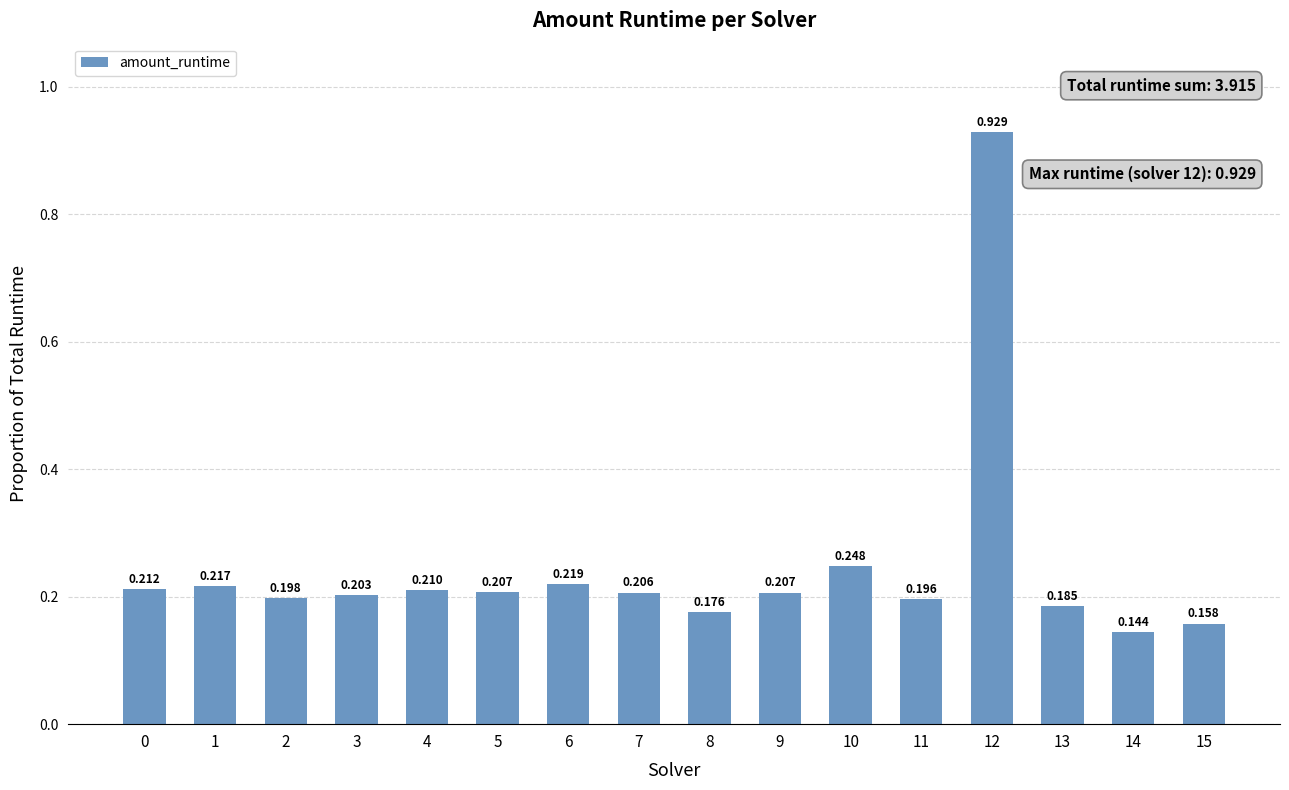

Does the chart contain any negative values?

No